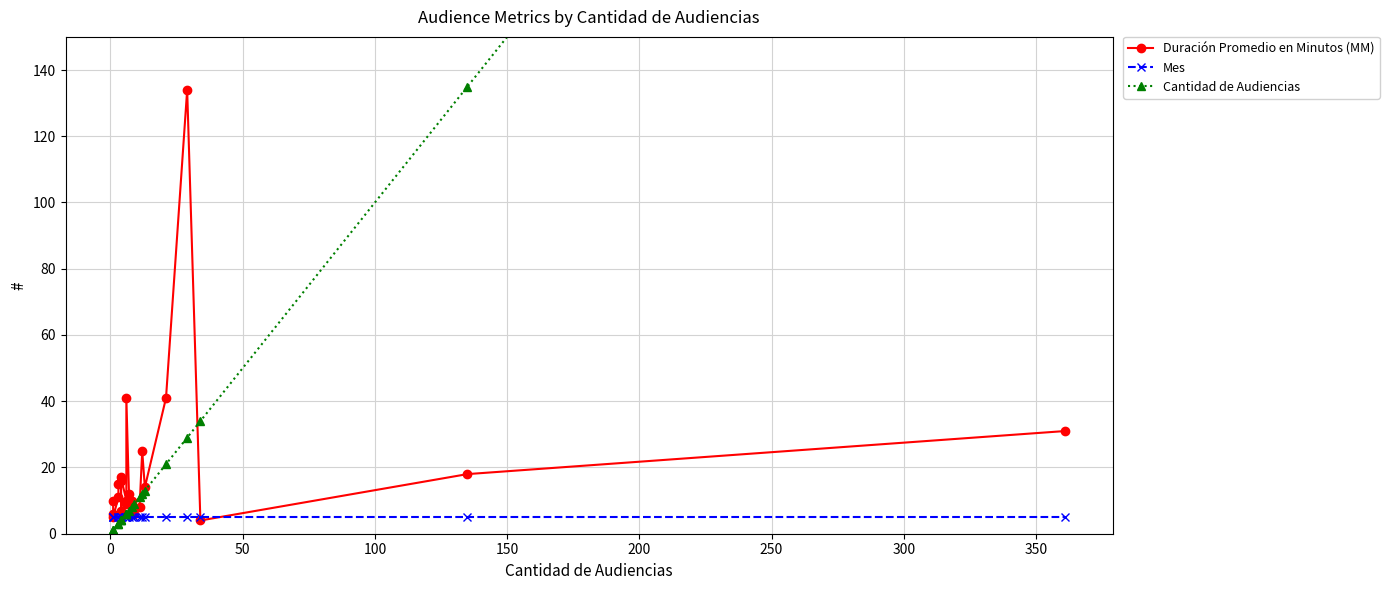

What are all the series names shown in the legend?

Duración Promedio en Minutos (MM), Mes, Cantidad de Audiencias